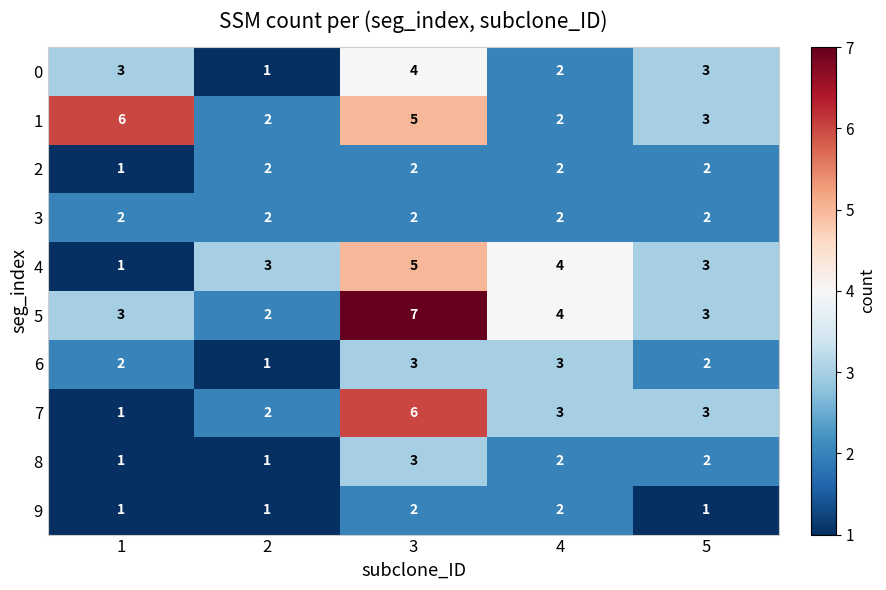

What is the sum of all 3 values?

10